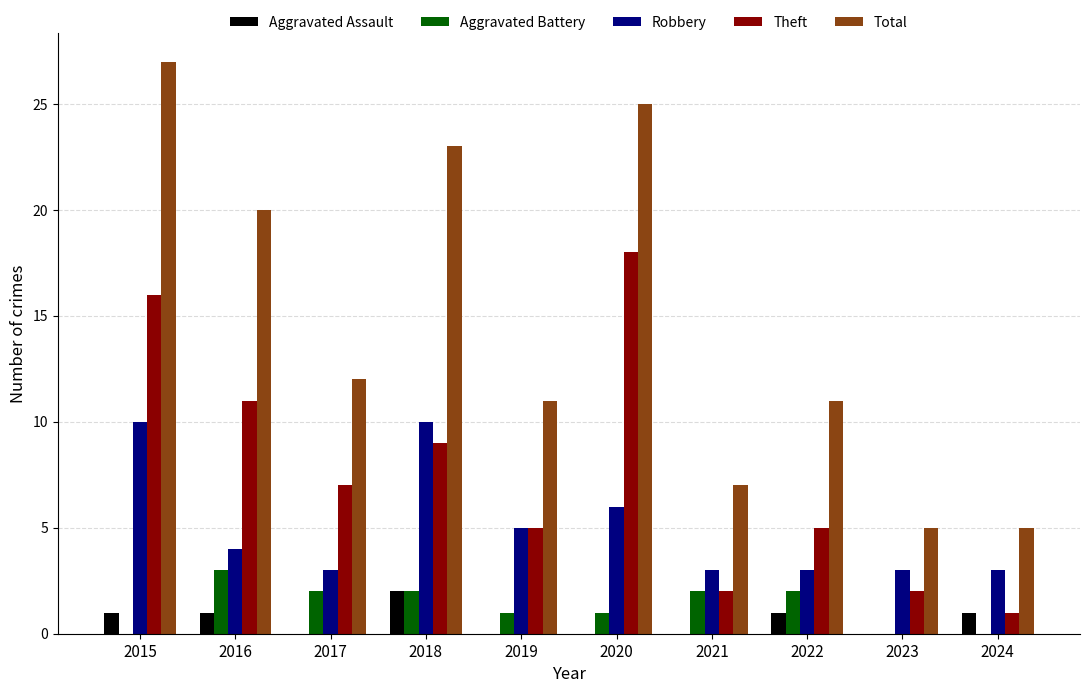

What is the sum of all Robbery values?

50